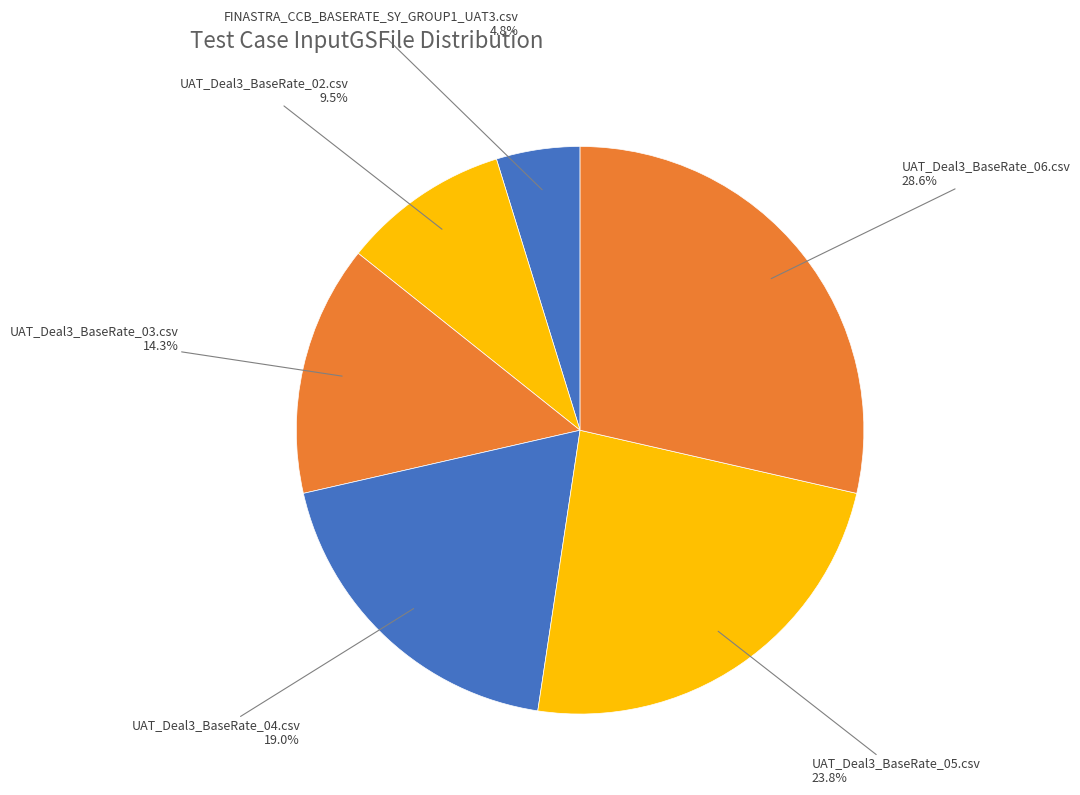

Rank the categories by value from highest to lowest.

UAT_Deal3_BaseRate_06.csv, UAT_Deal3_BaseRate_05.csv, UAT_Deal3_BaseRate_04.csv, UAT_Deal3_BaseRate_03.csv, UAT_Deal3_BaseRate_02.csv, FINASTRA_CCB_BASERATE_SY_GROUP1_UAT3.csv